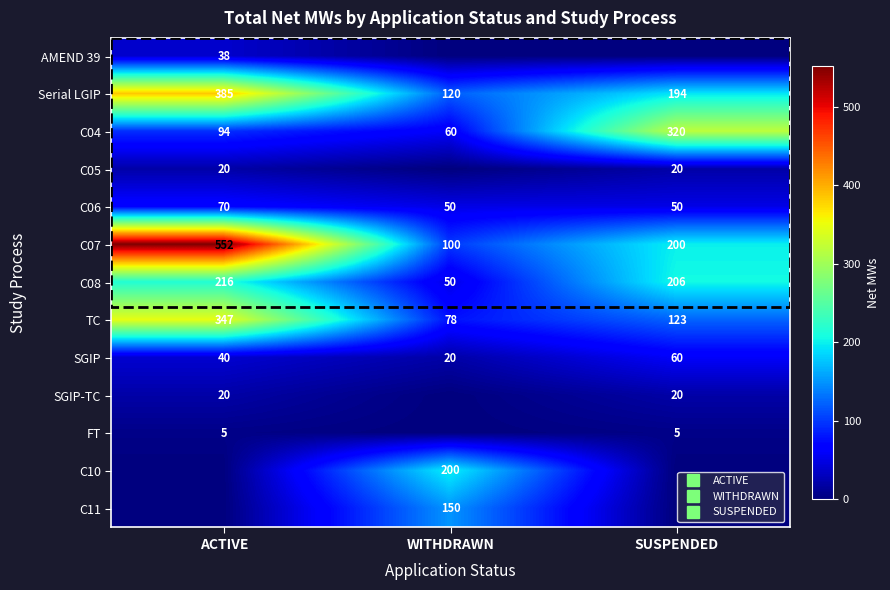

At which category does the chart reach its minimum across all series?

WITHDRAWN